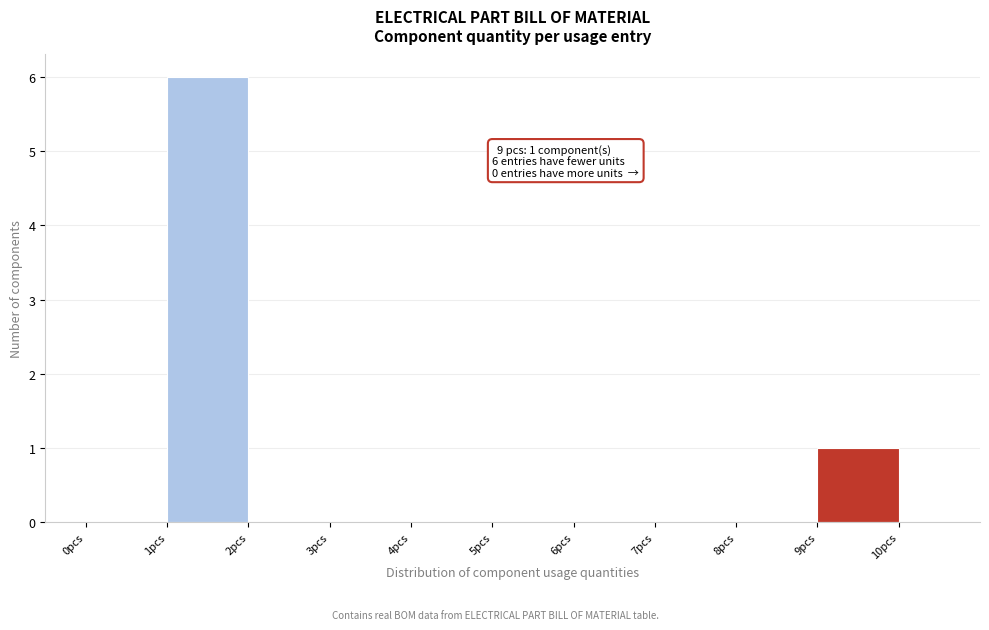

Over which range of the x-axis is the bar tallest?

1 to 2